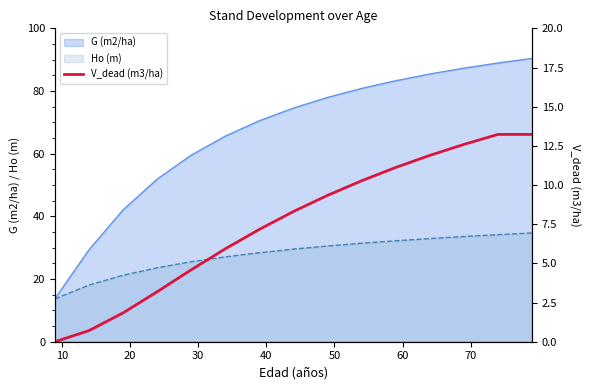

What is the highest value of the G (m2/ha) series?

90.4